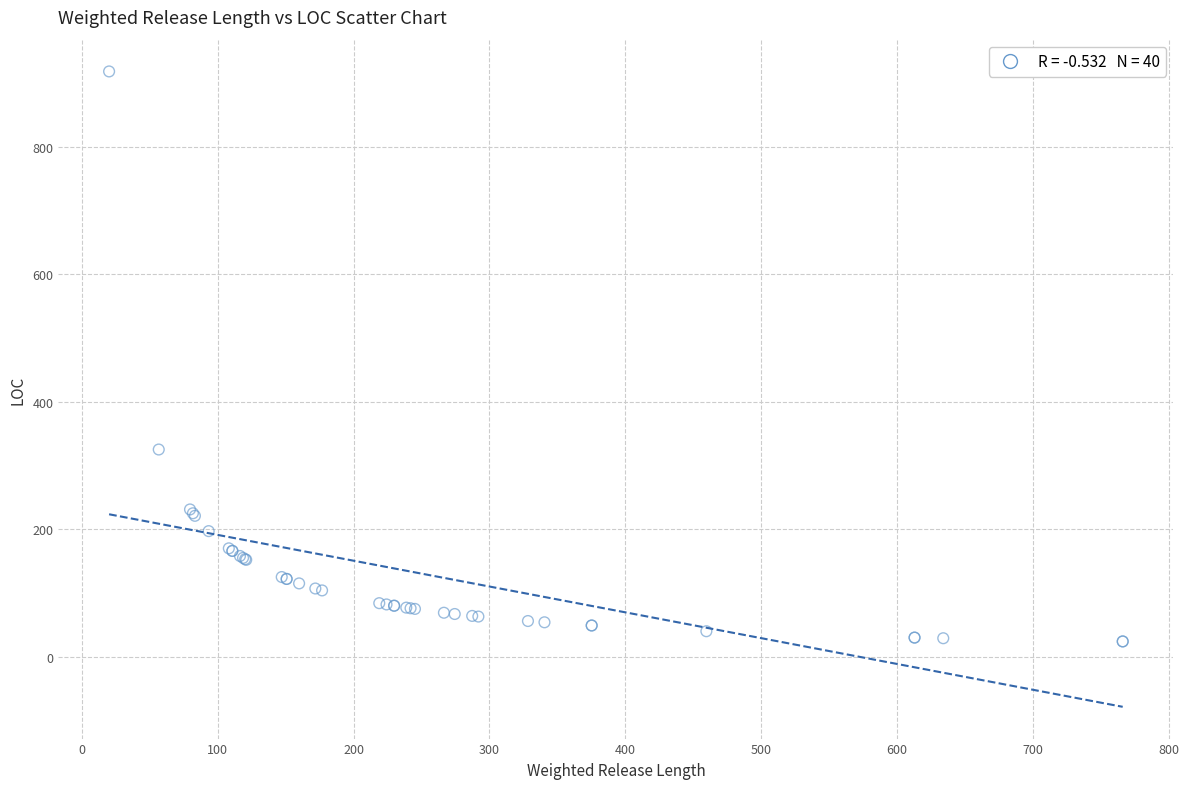

What Y value in the scatter plot is closest to 471?

325